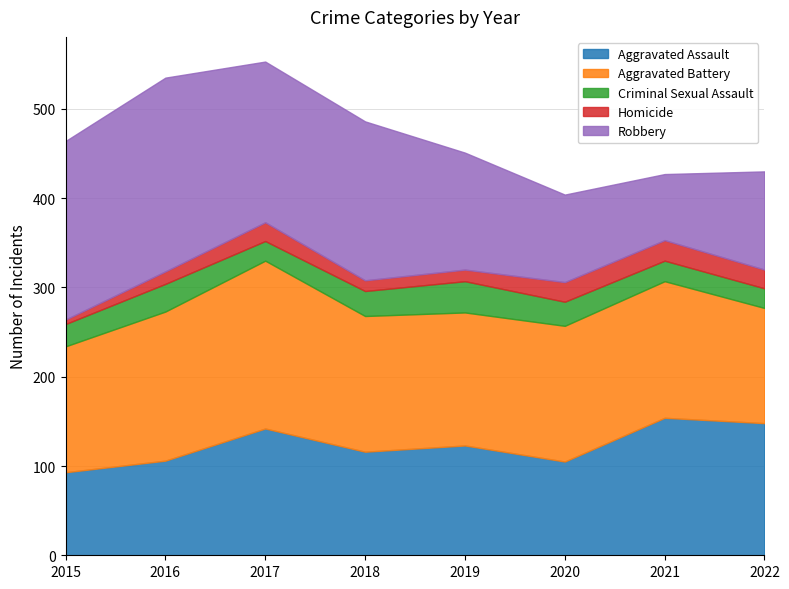

Reading left to right, transcribe all the data shown in this chart.

Aggravated Assault: 93	106	142	116	123	105	154	148
Aggravated Battery: 141	167	188	152	149	152	153	129
Criminal Sexual Assault: 25	31	22	28	35	27	23	22
Homicide: 5	14	21	12	13	22	23	21
Robbery: 200	217	180	178	131	98	74	110